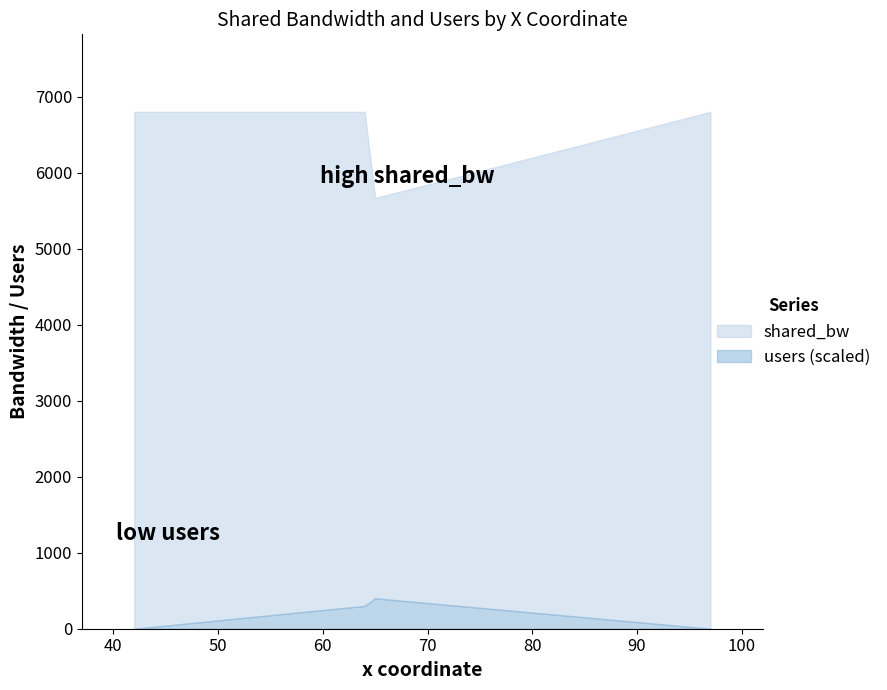

Which has a higher value, 411 or 406?

411